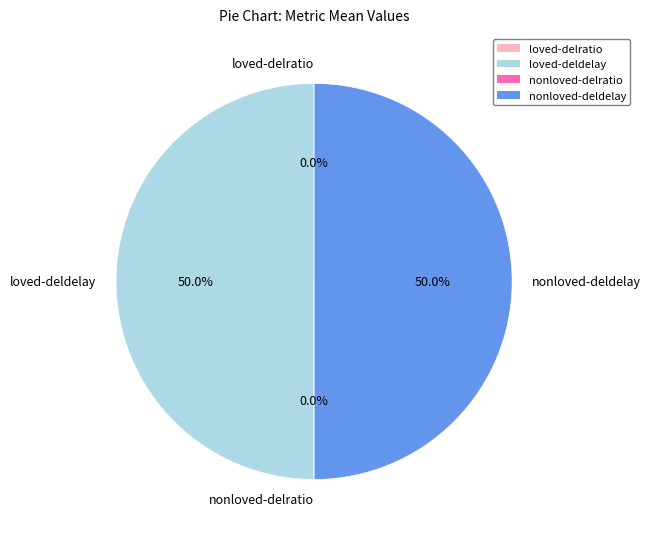

To the nearest percent, what portion does nonloved-deldelay represent?

50%